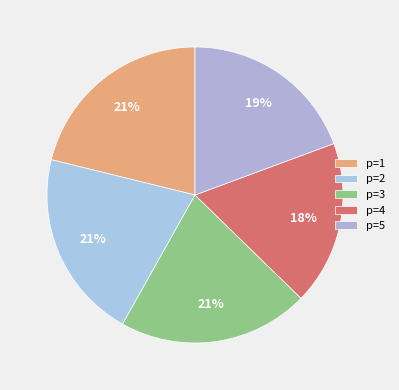

Is it true that p=1 is 1% of the pie?

False